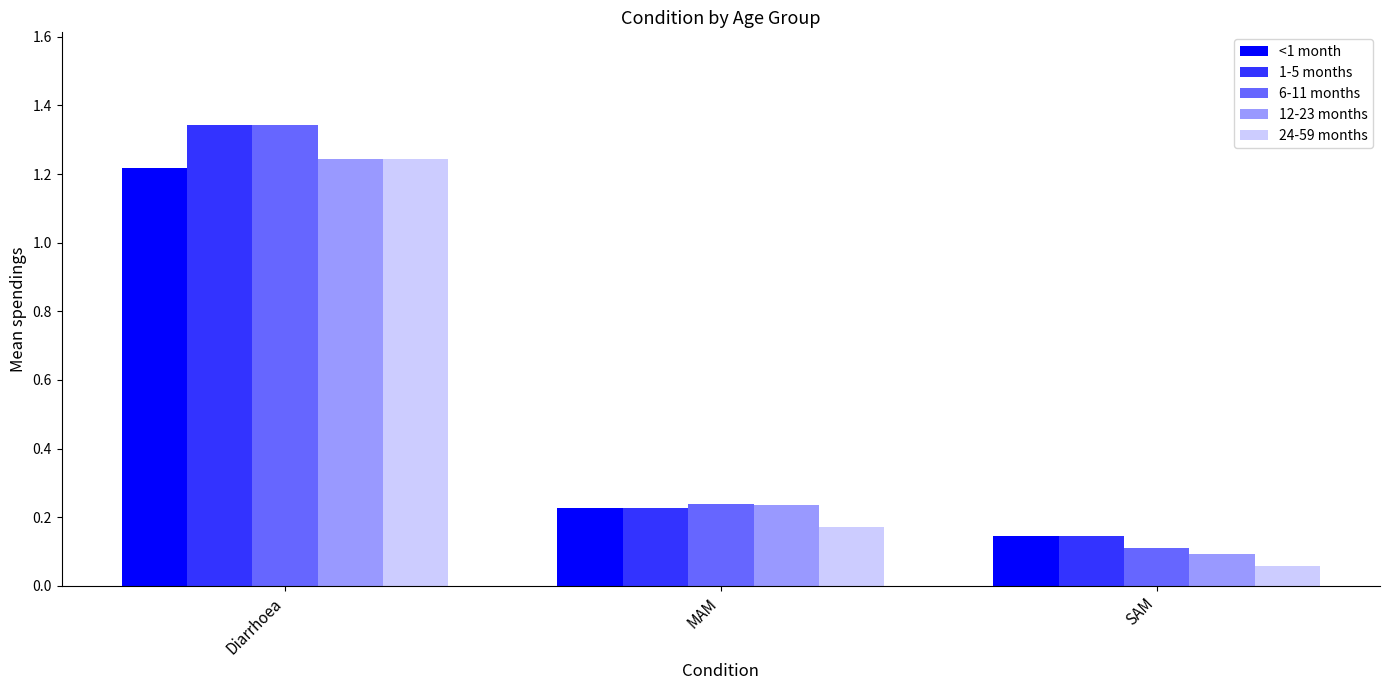

List the labels in order of 12-23 months value, largest first.

Diarrhoea, MAM, SAM